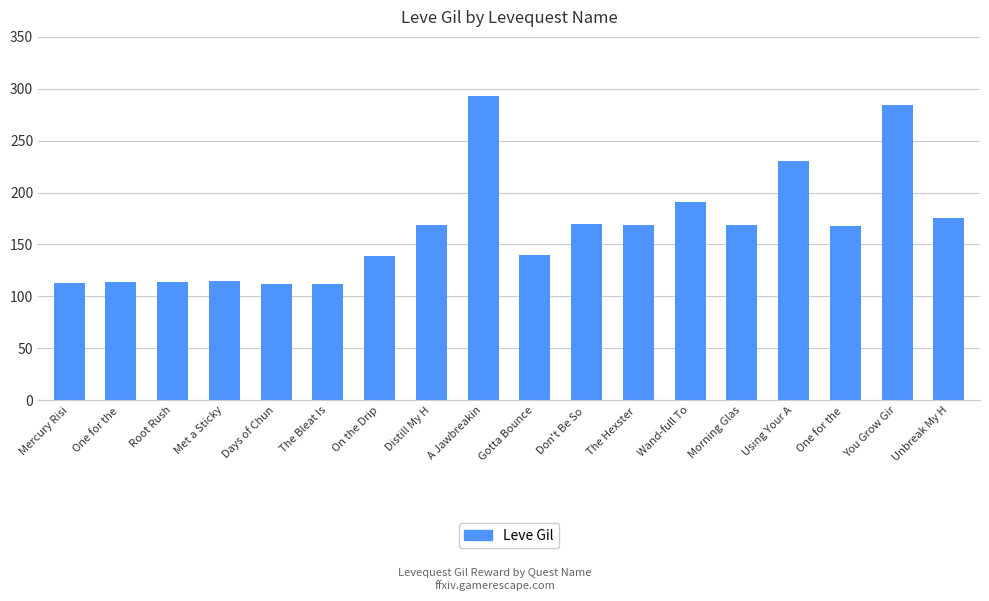

What is the maximum value shown in the chart?

293